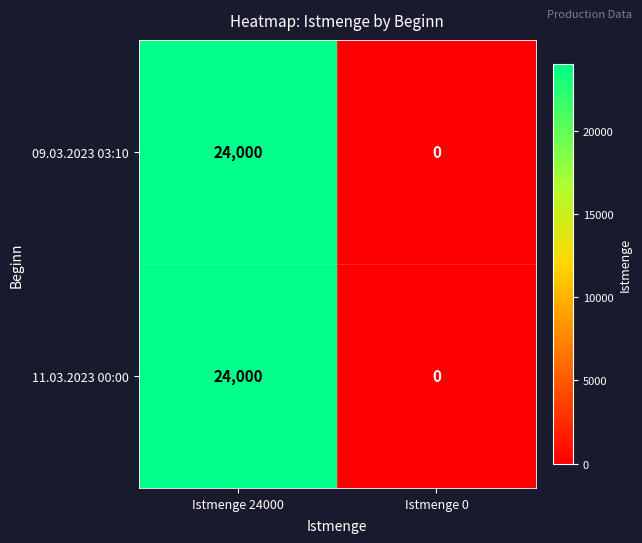

Rank the categories by 09.03.2023 03:10 value from lowest to highest.

Istmenge 0, Istmenge 24000